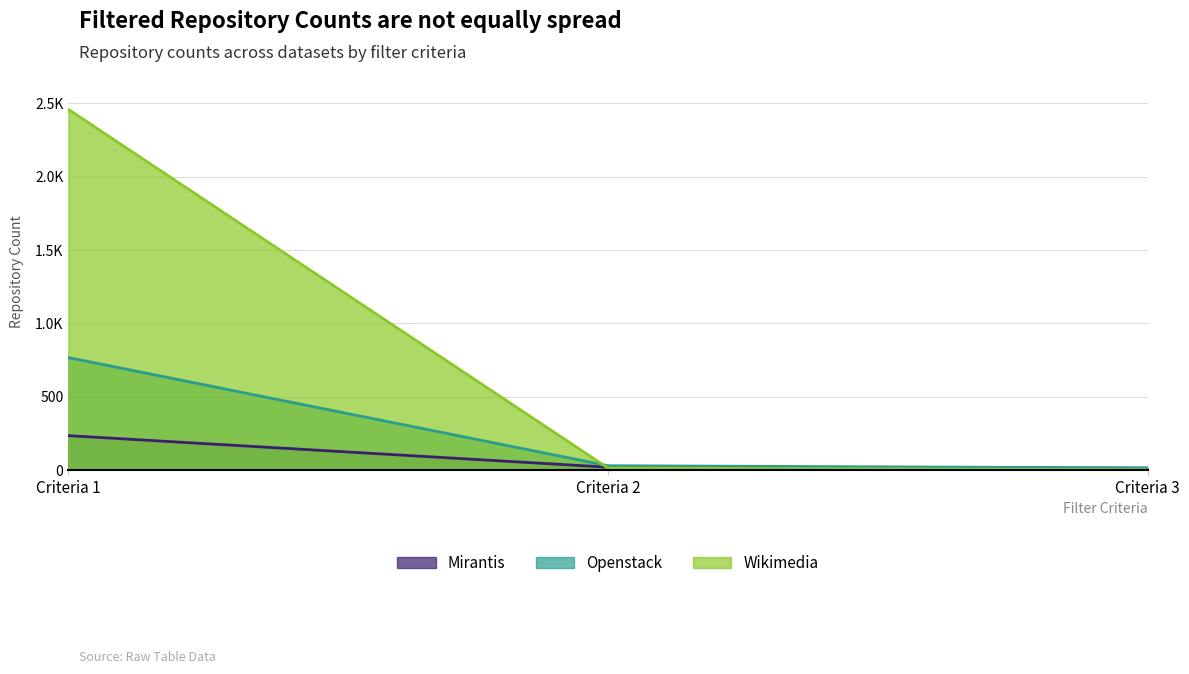

Which series changed the most between Criteria 1 and Criteria 3?

Wikimedia